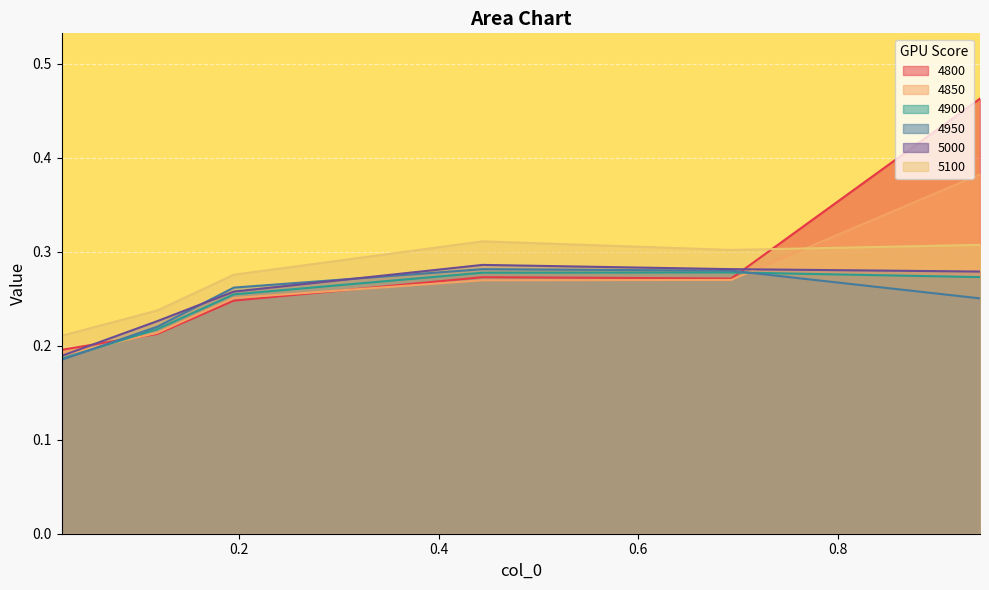

How many lines are shown in the chart?

6